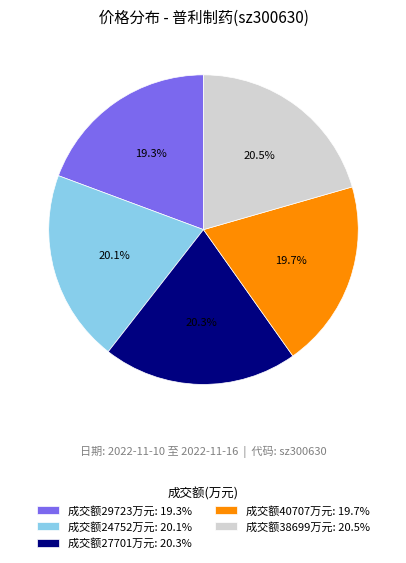

How many slices are in this pie chart?

5